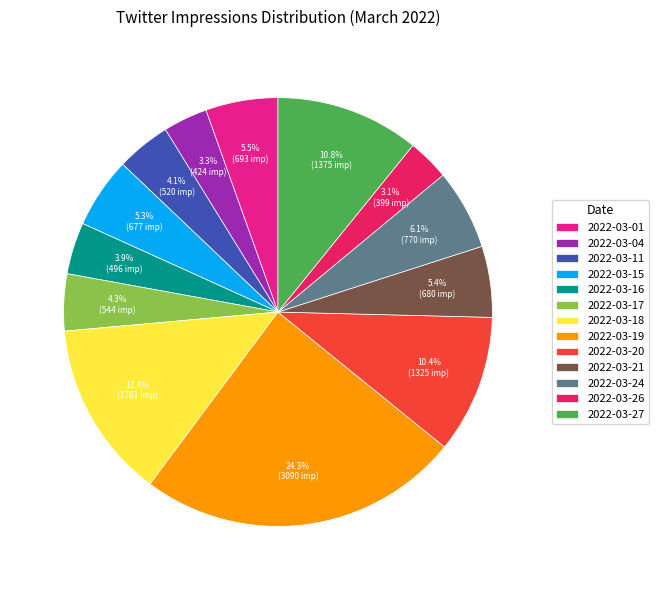

Is the sum of 2022-03-27 and 2022-03-20 greater than half?

No